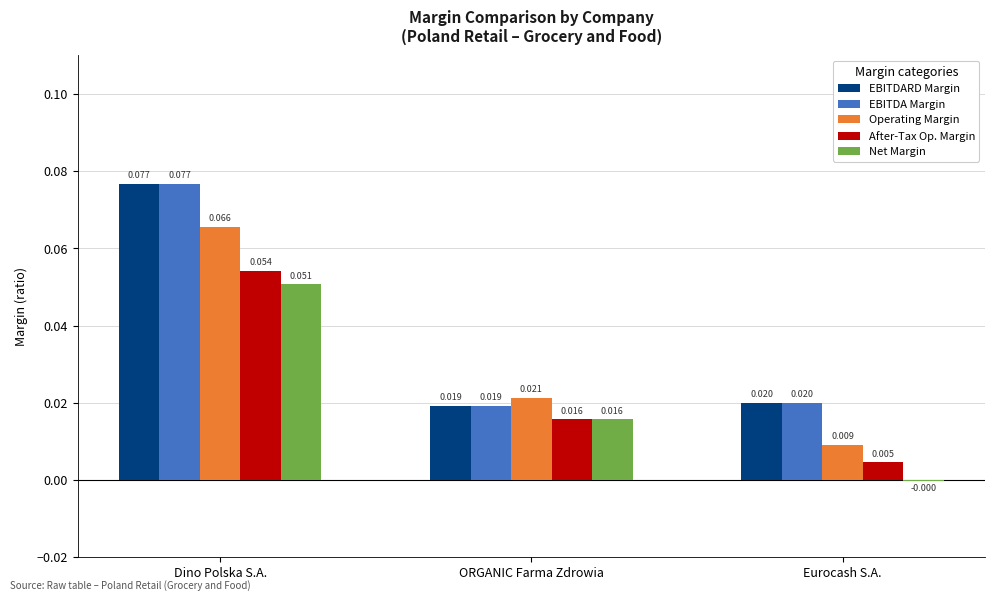

How many series are shown in this chart?

5